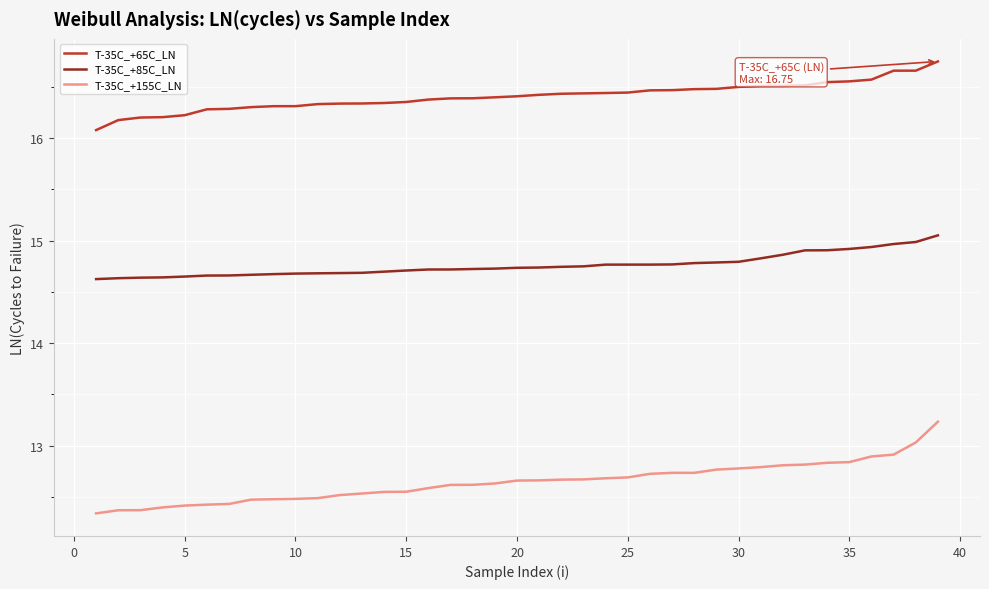

What is the minimum value shown in the chart?

12.3